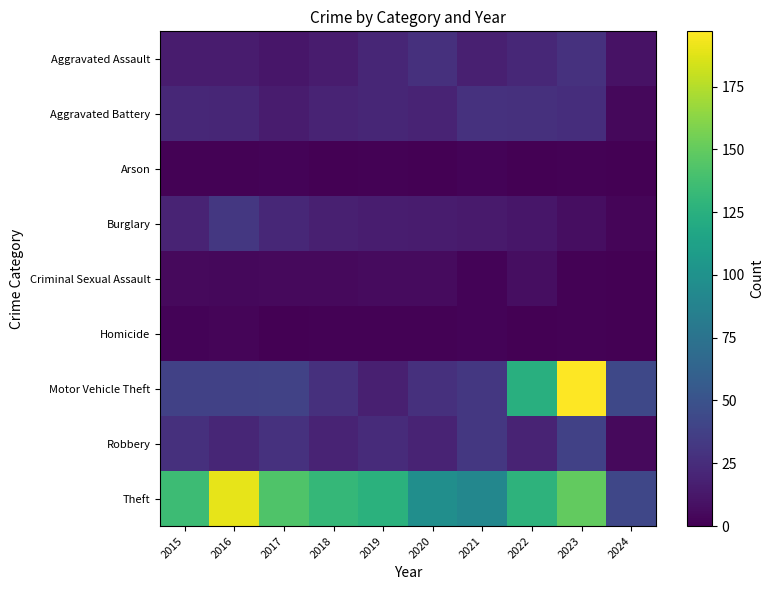

Reading left to right, transcribe all the data shown in this chart.

Aggravated Assault: 2015=15	2016=15	2017=12	2018=15	2019=21	2020=27	2021=17	2022=22	2023=28	2024=10
Aggravated Battery: 2015=22	2016=21	2017=15	2018=20	2019=21	2020=20	2021=28	2022=27	2023=26	2024=4
Arson: 2015=1	2016=1	2017=2	2018=0	2019=1	2020=0	2021=2	2022=0	2023=1	2024=0
Burglary: 2015=20	2016=32	2017=22	2018=17	2019=16	2020=15	2021=14	2022=12	2023=7	2024=3
Criminal Sexual Assault: 2015=5	2016=4	2017=5	2018=5	2019=6	2020=6	2021=2	2022=7	2023=1	2024=0
Homicide: 2015=2	2016=3	2017=0	2018=1	2019=1	2020=1	2021=2	2022=0	2023=1	2024=0
Motor Vehicle Theft: 2015=38	2016=38	2017=39	2018=27	2019=17	2020=27	2021=32	2022=124	2023=197	2024=43
Robbery: 2015=27	2016=21	2017=28	2018=20	2019=24	2020=20	2021=32	2022=20	2023=38	2024=5
Theft: 2015=135	2016=190	2017=143	2018=131	2019=126	2020=97	2021=91	2022=127	2023=150	2024=42